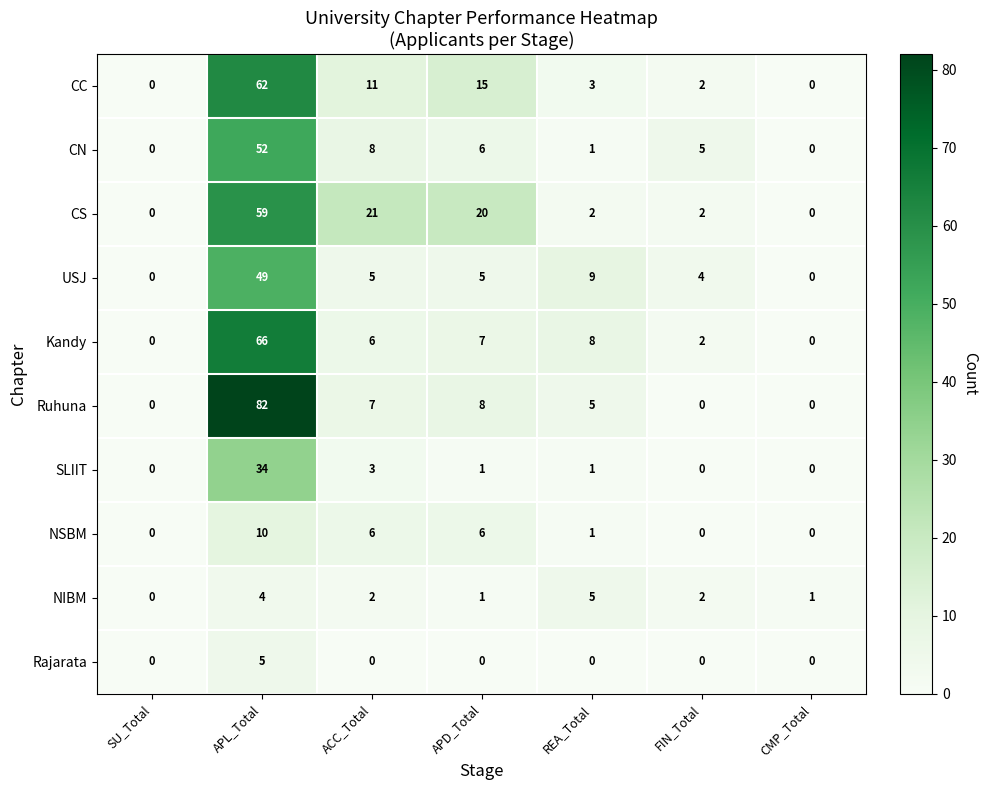

Is it true that SLIIT equals 1 at APD_Total?

True